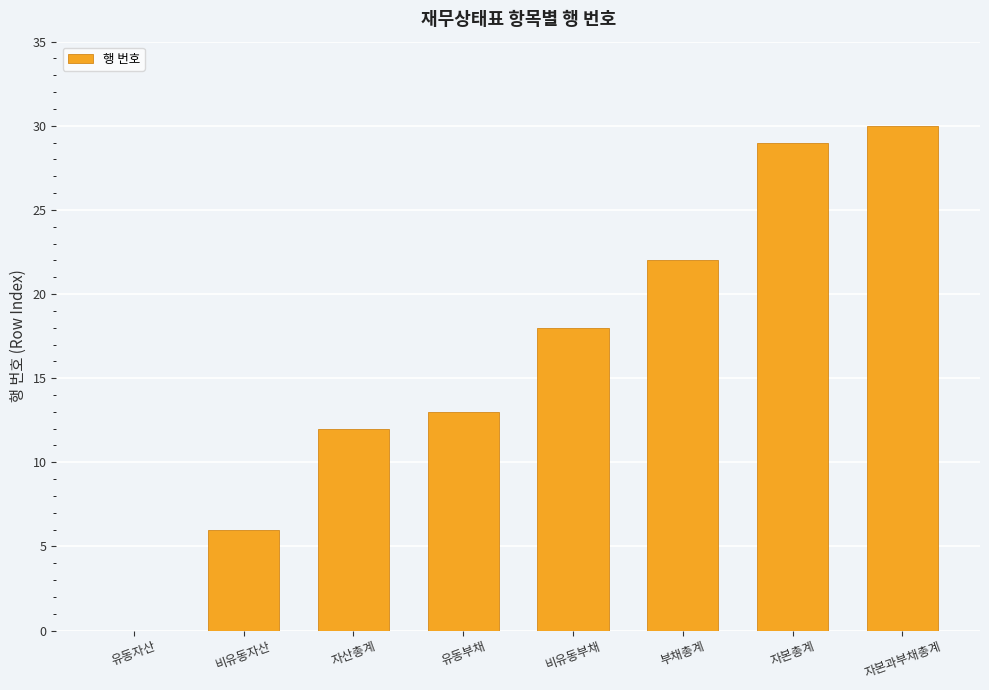

What is the sum of the values at 부채총계 and 유동부채?

35